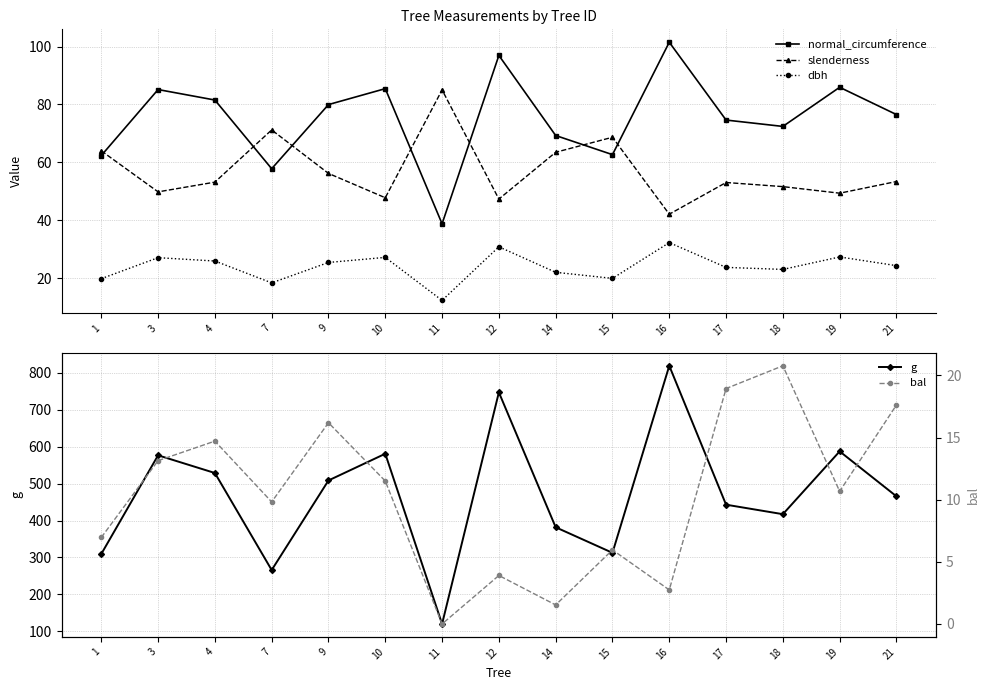

In slenderness, how many points are higher than both neighbors (excluding endpoints)?

4